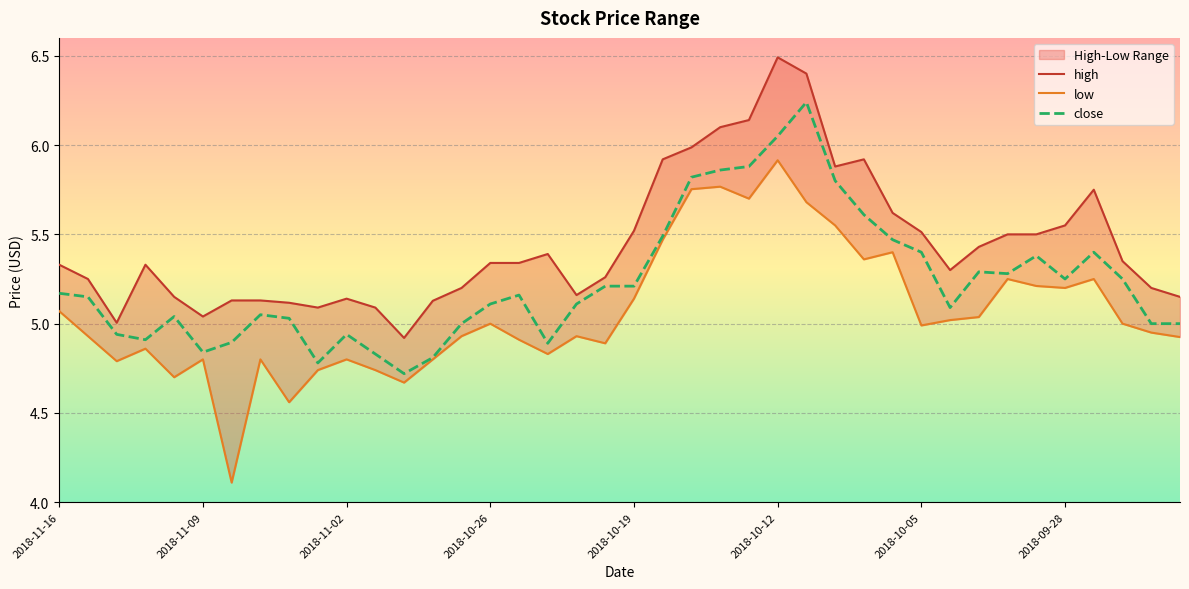

True or false: close and low cross at least once.

False